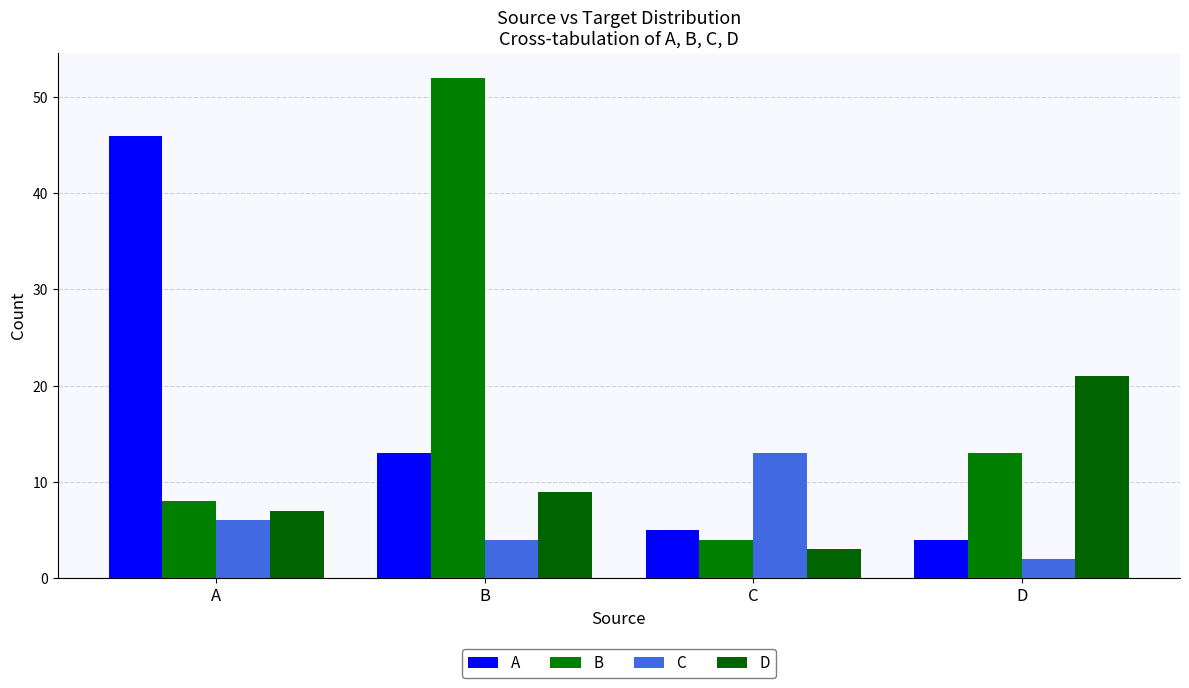

Reading left to right, list all the values displayed in this chart.

A: A=46	B=13	C=5	D=4
B: A=8	B=52	C=4	D=13
C: A=6	B=4	C=13	D=2
D: A=7	B=9	C=3	D=21